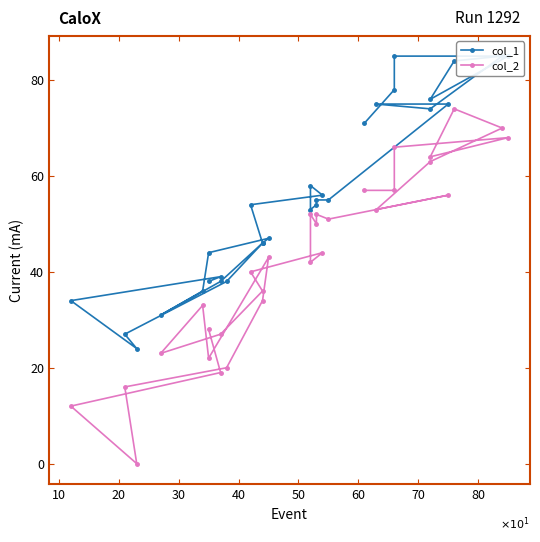

Does the chart have visible grid lines?

No